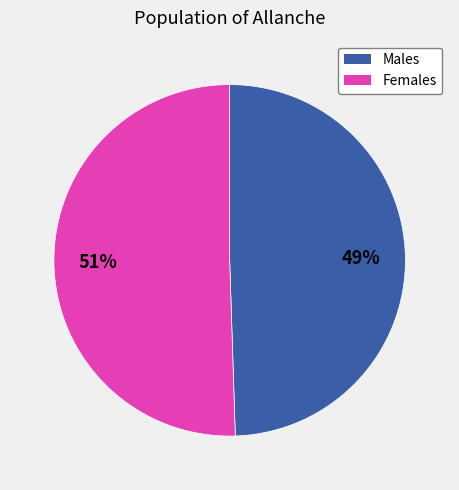

Is there a majority slice in this chart?

Yes